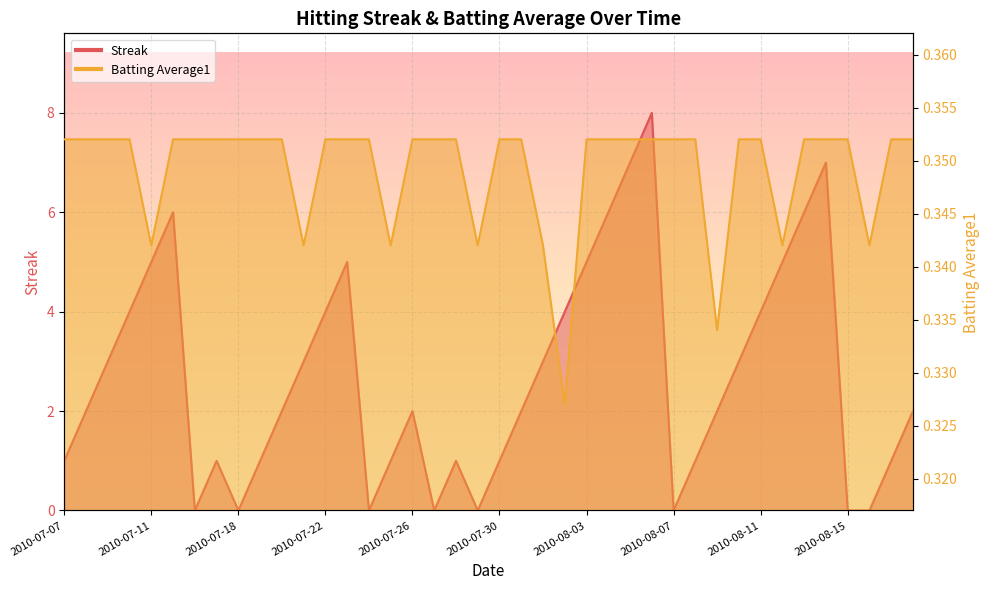

At which label is Streak closest to 4?

2010-07-10